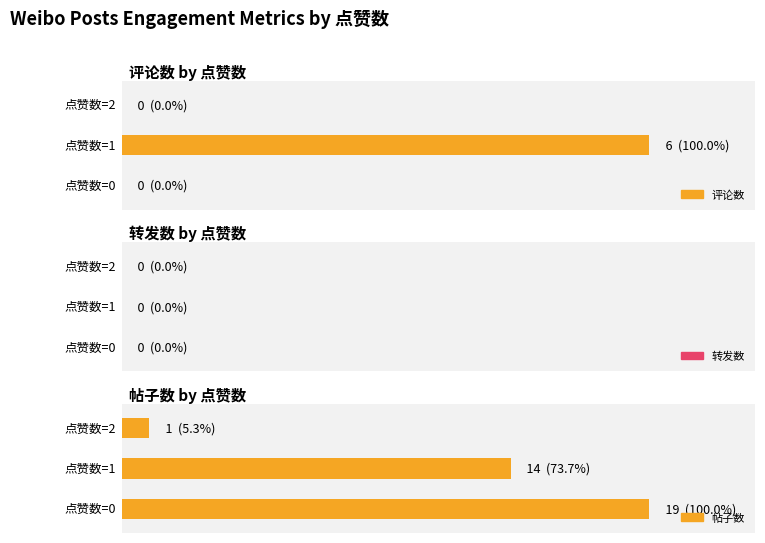

The value of 点赞数 at 2021-02-28 is 2. True or false?

False